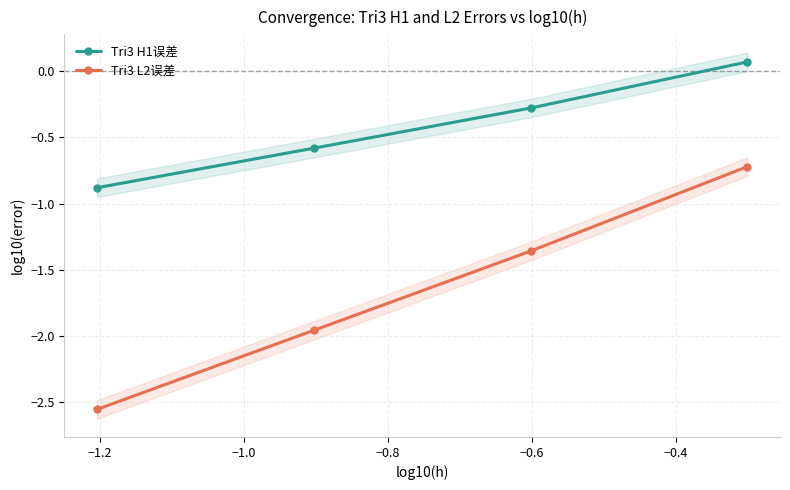

What is the value of the Tri3 L2误差 point at the 4th from the left?

-0.7